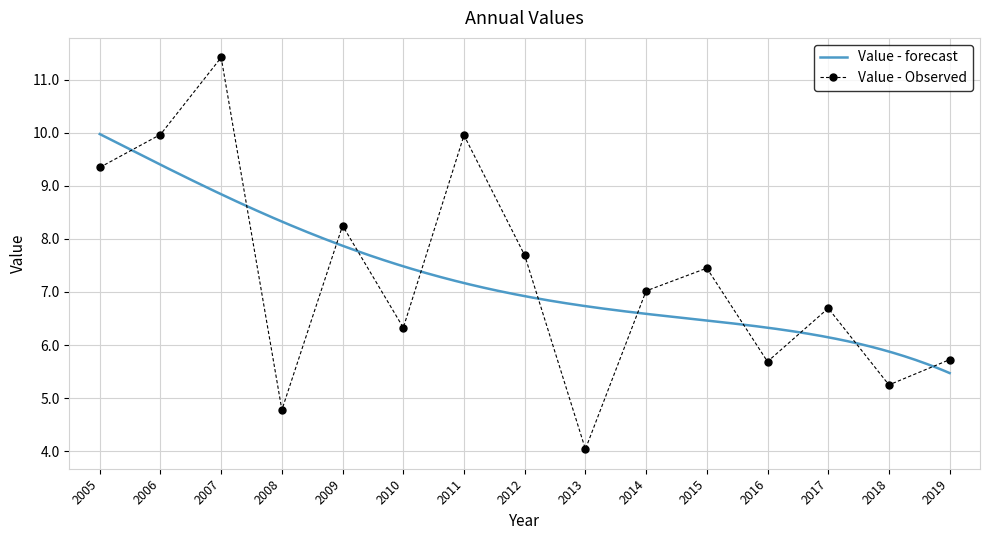

What is the smallest value displayed?

4.0